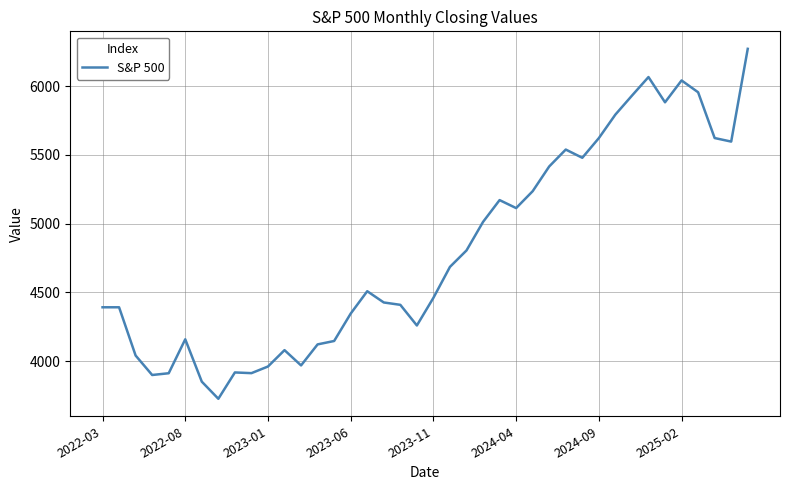

What is the greatest value displayed?

6270.3